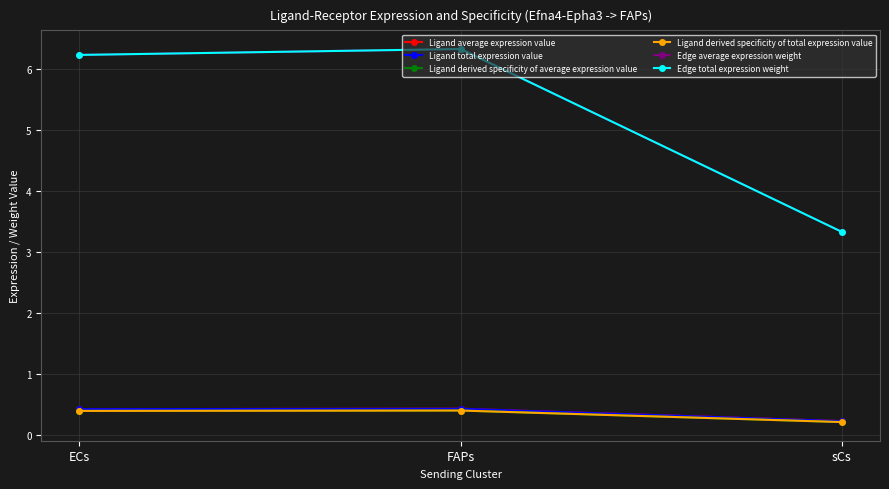

How many lines are shown in the chart?

6